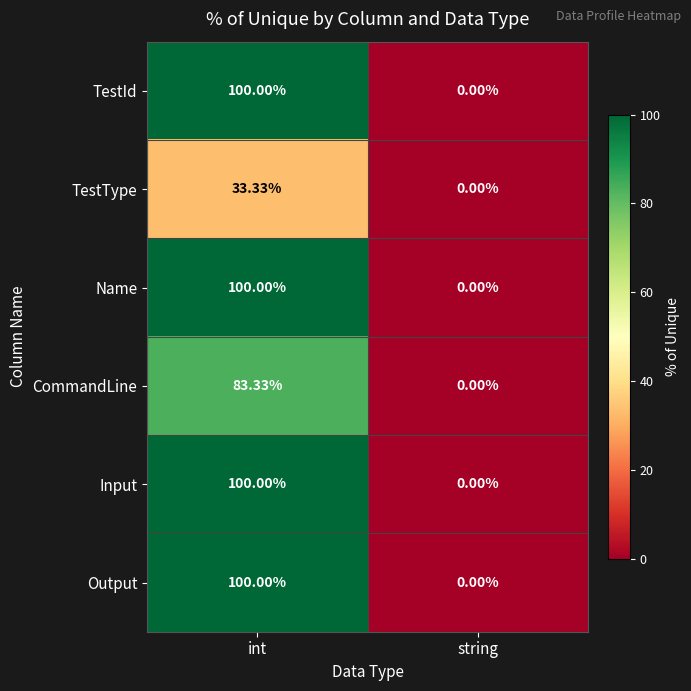

What is the total value across all series at int?

516.7